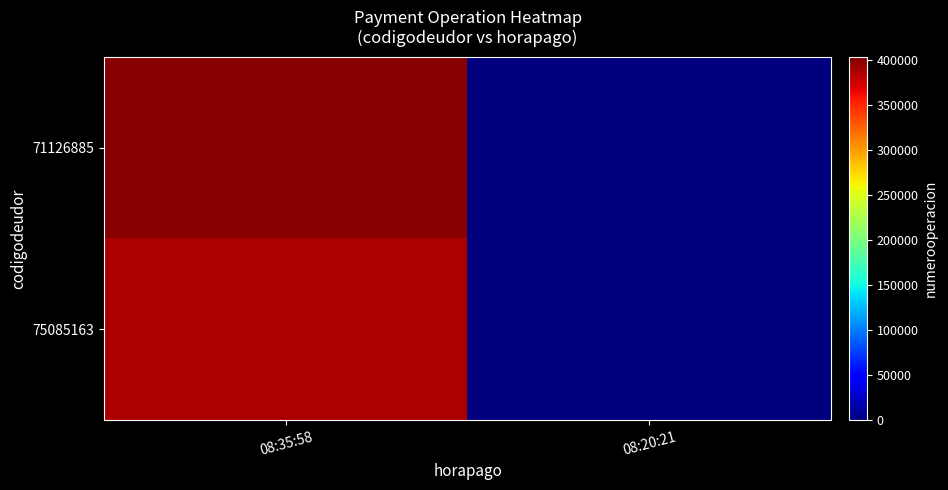

How many categories are shown in the chart?

2